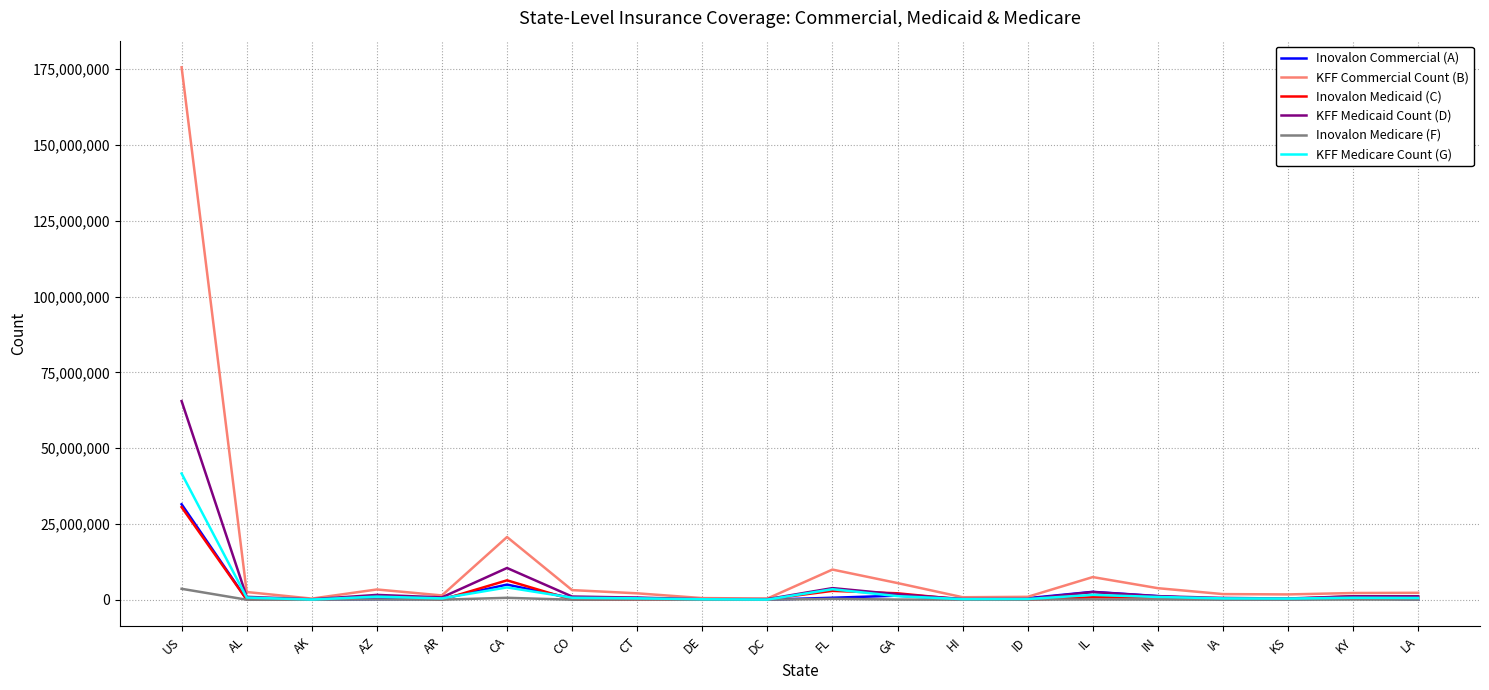

What is the total value across all series at FL?

21078284